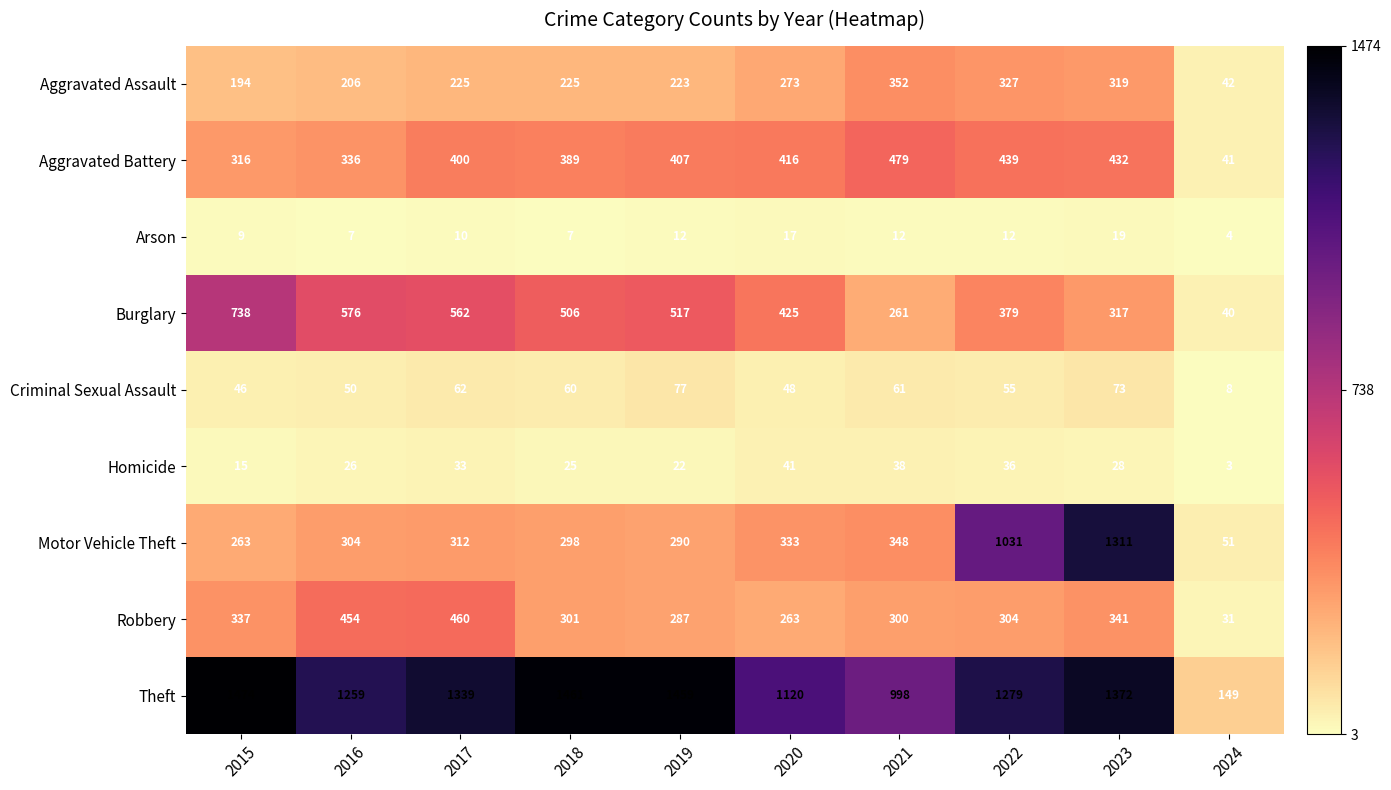

Which series has the widest spread of values?

Theft